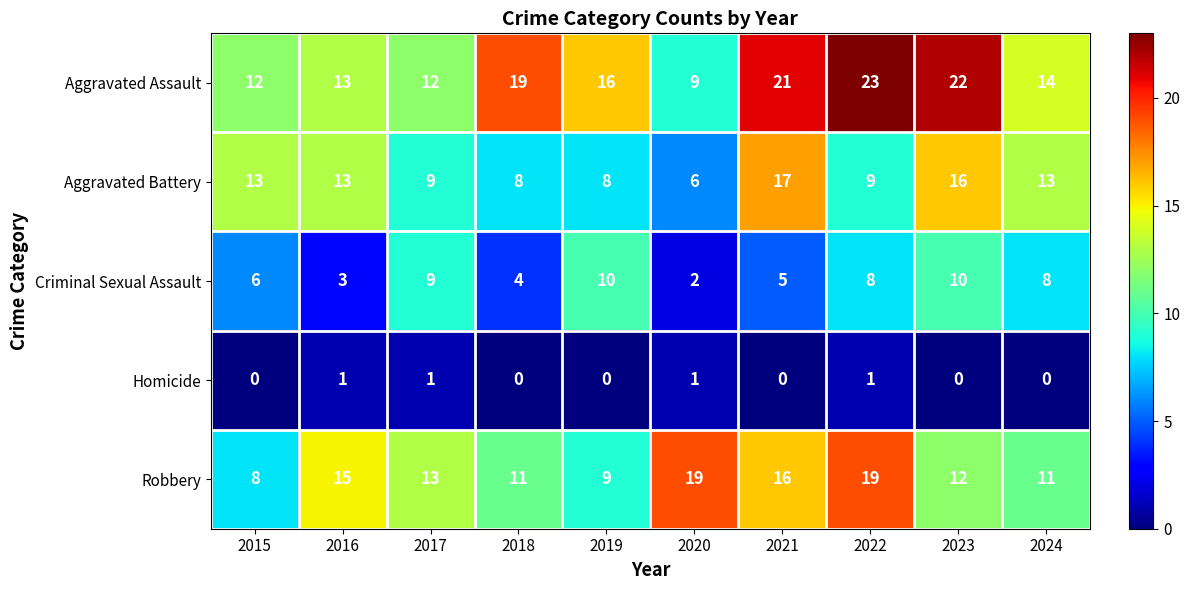

At which label is Criminal Sexual Assault closest to 6?

2015